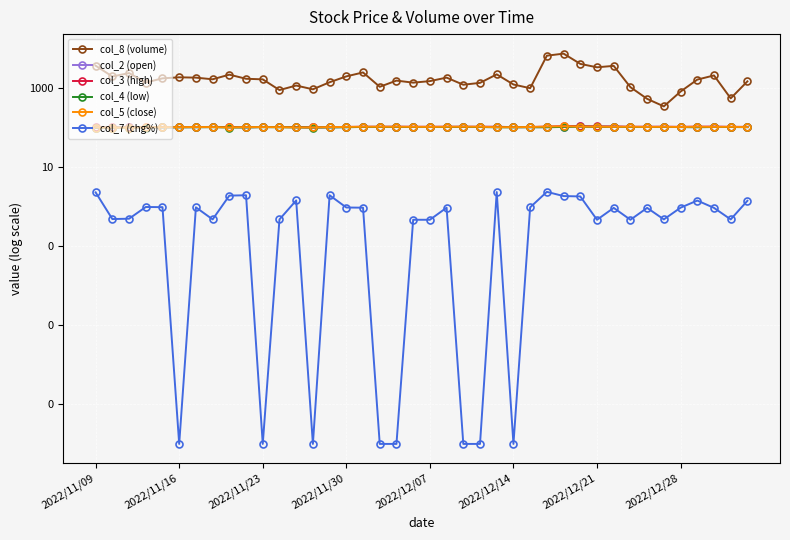

True or false: col_7 (chg%) has a value of 0.0 at 22.

True